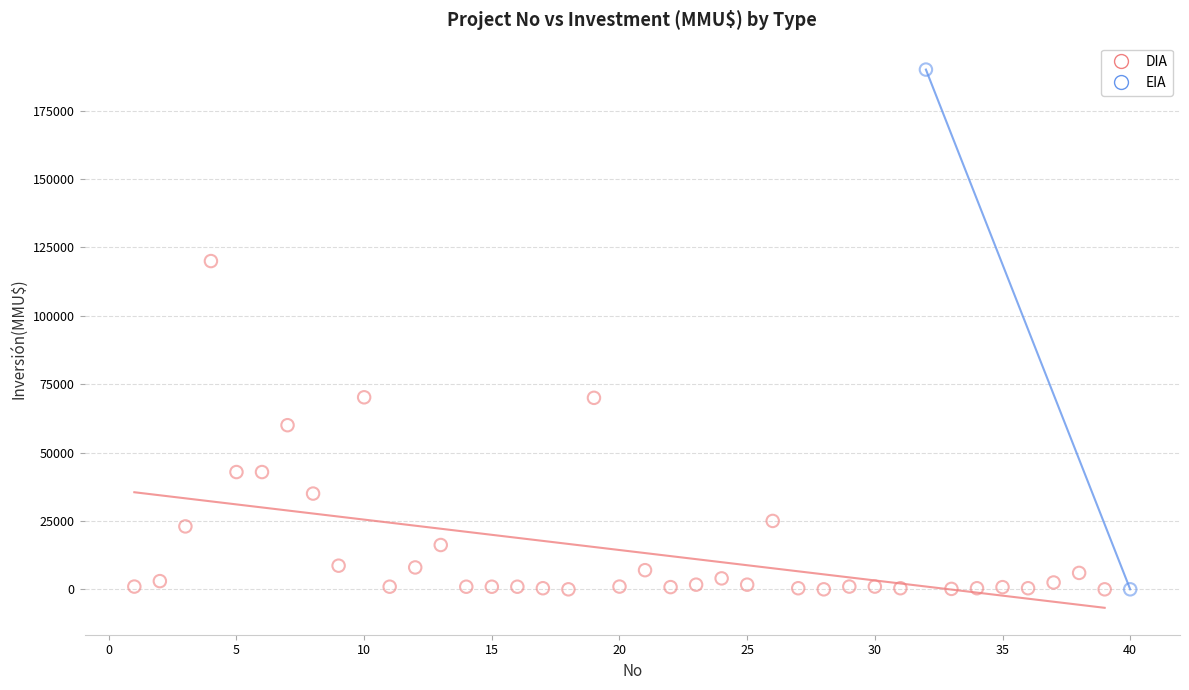

What are all the series names shown in the legend?

DIA, EIA